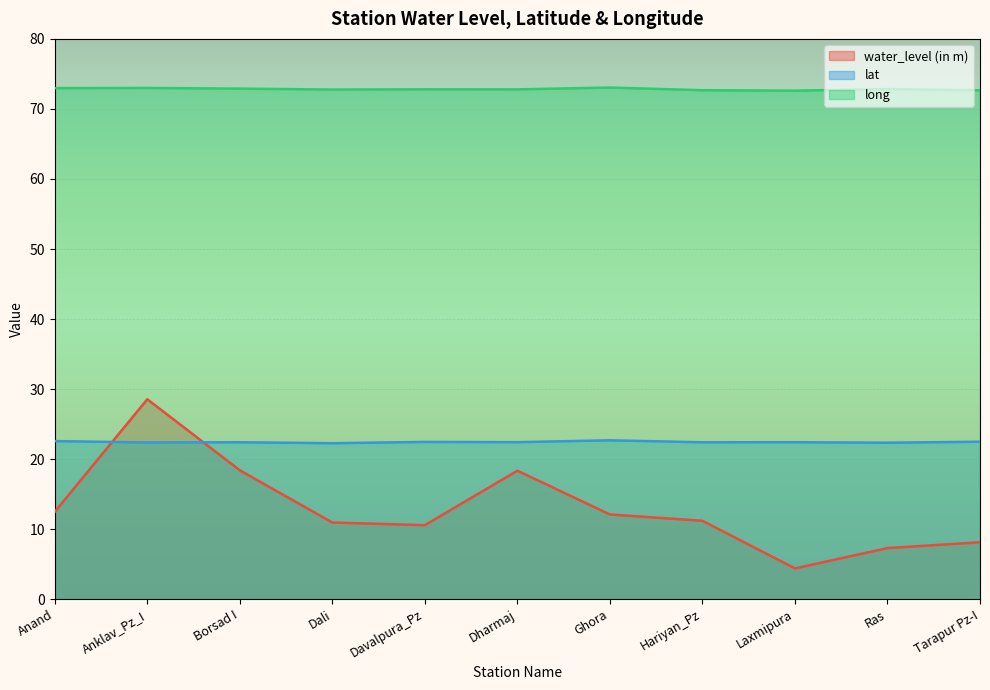

What is the sum of all water_level (in m) values?

142.4